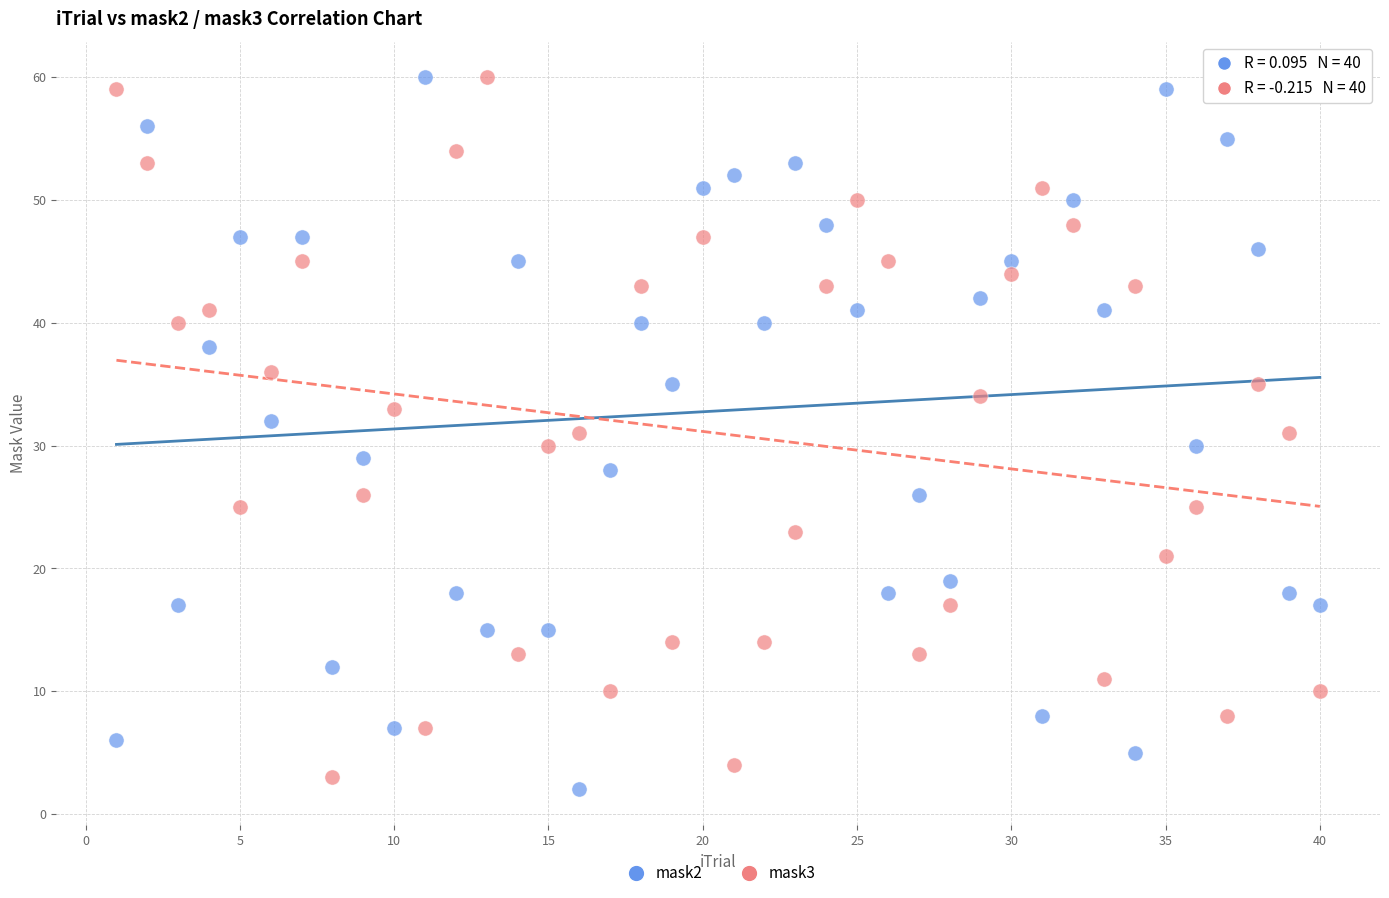

Which series reaches the minimum Y coordinate?

mask2